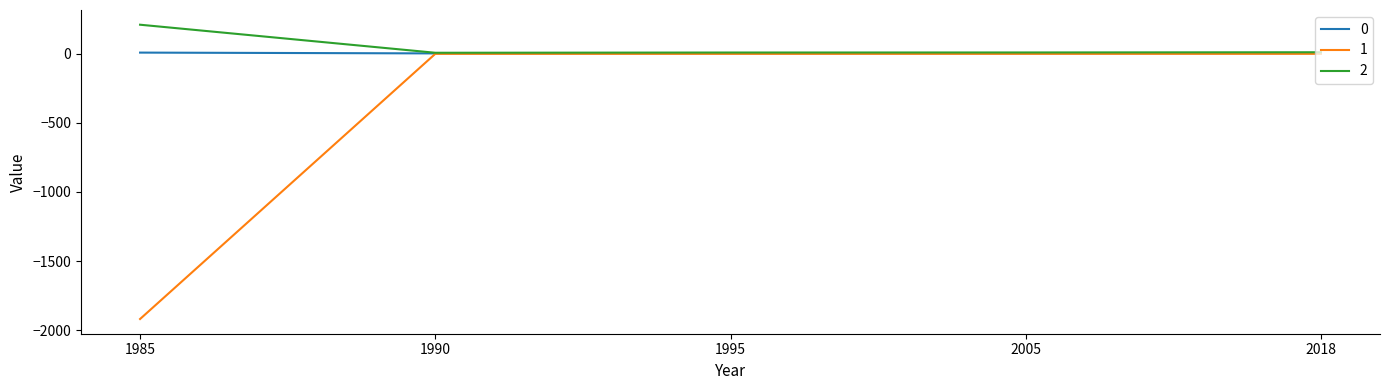

What is the average value of the 2 series?

49.2